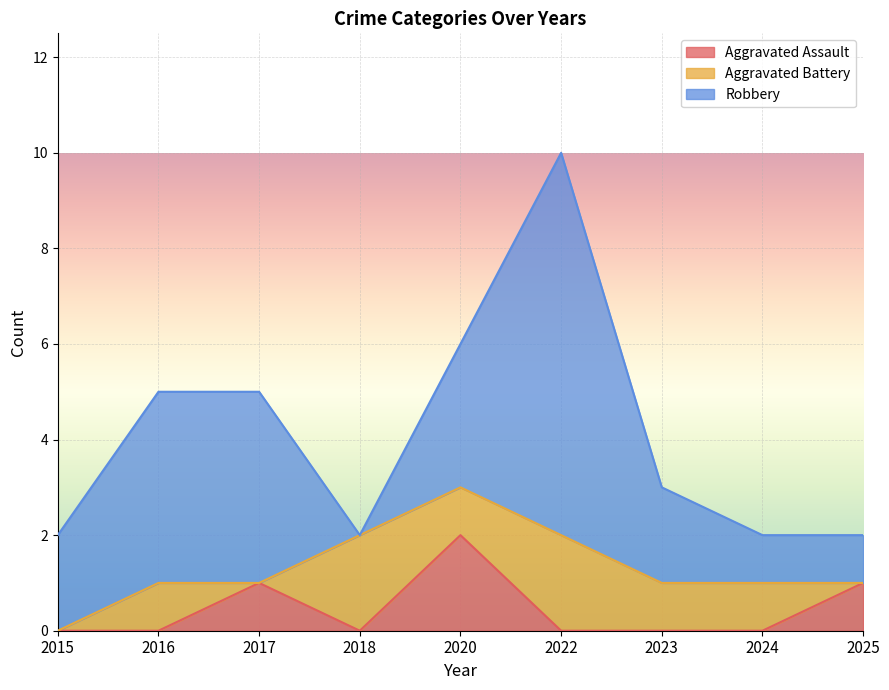

Which series has the widest spread of values?

Robbery